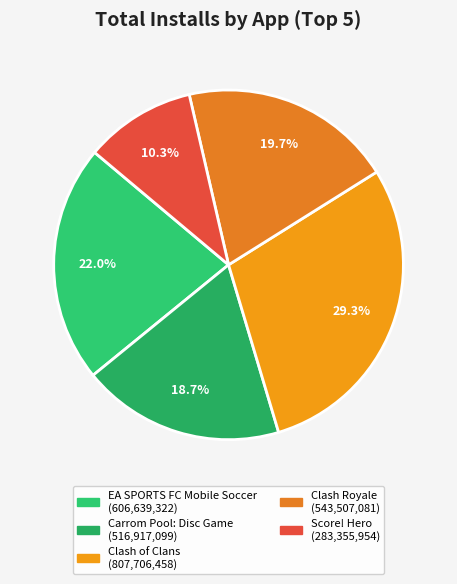

What is the change in value from Carrom Pool: Disc Game to Score! Hero?

-233561145